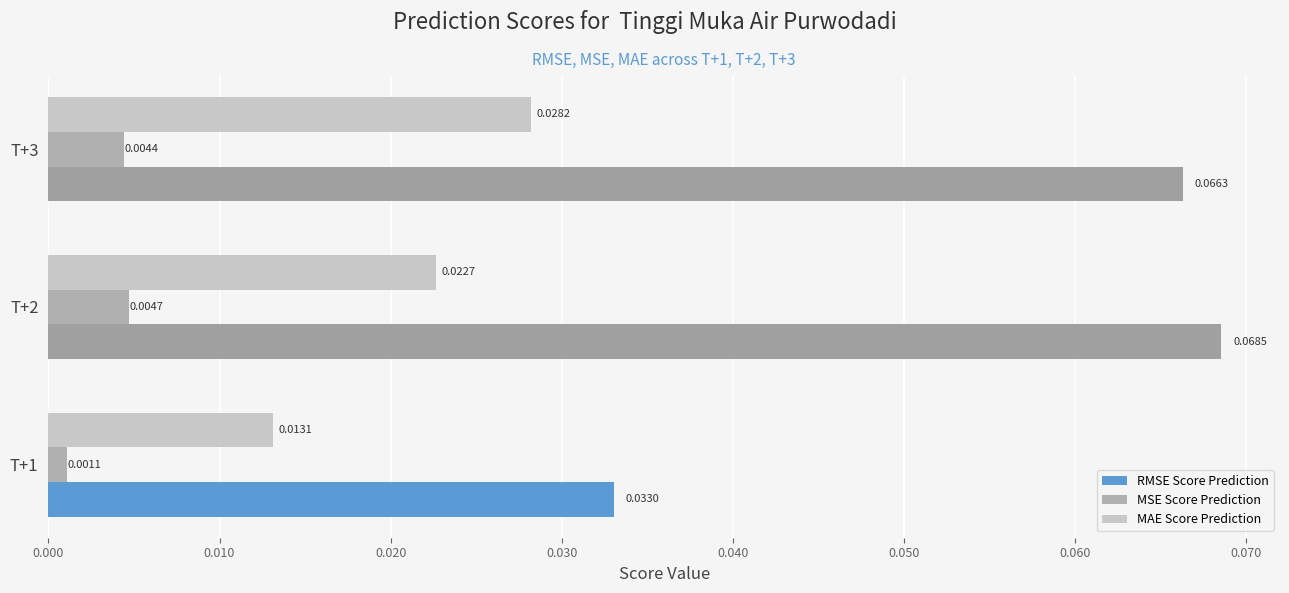

At which category is the sum across all series the highest?

T+3